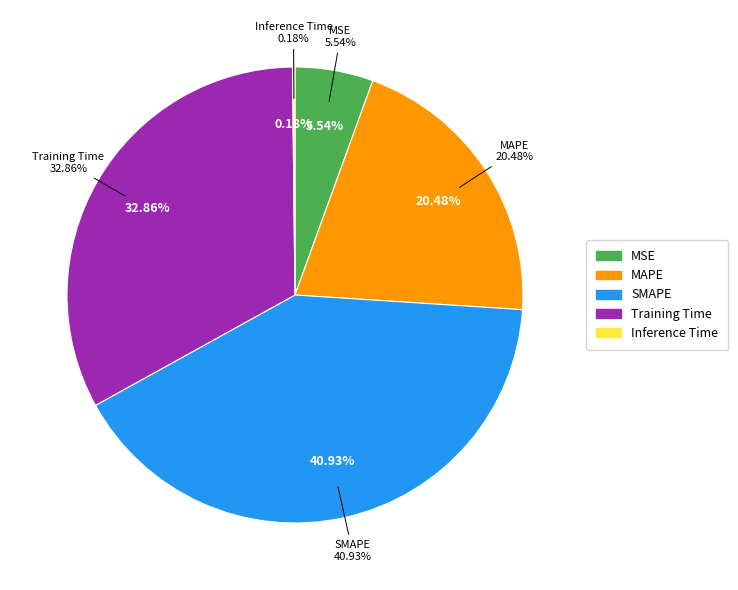

Does MSE account for over 50% of the chart?

No